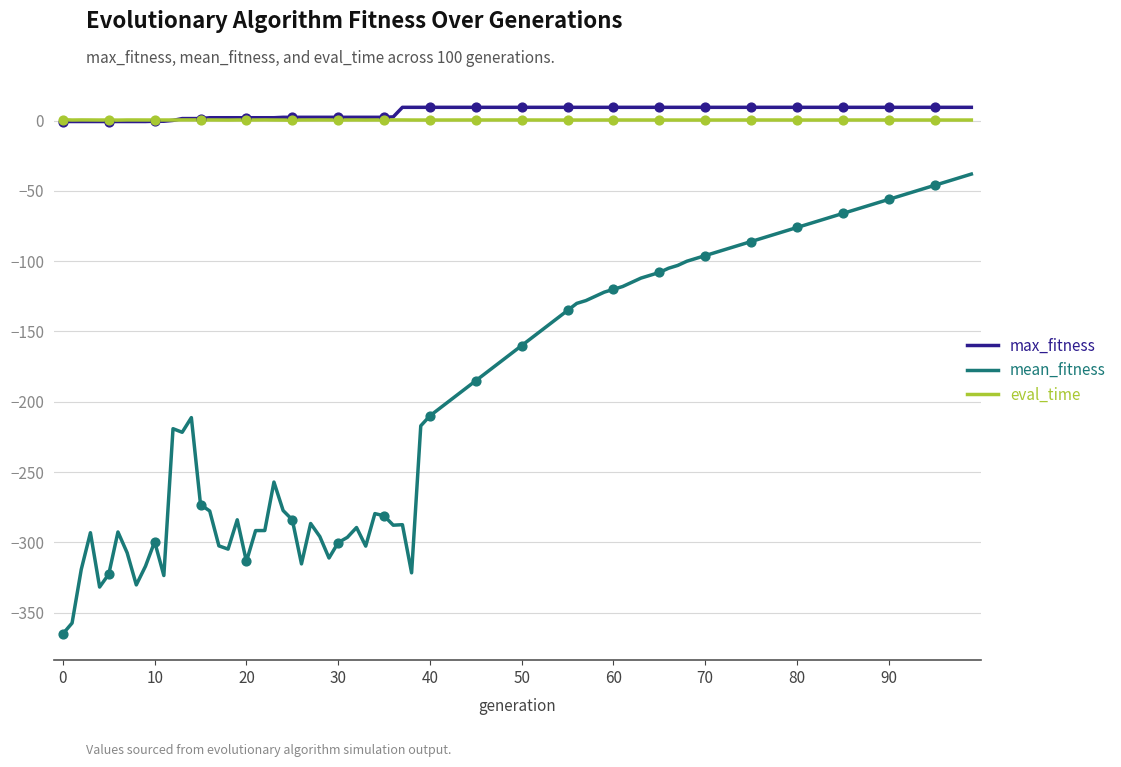

Which series has the widest spread of values?

mean_fitness